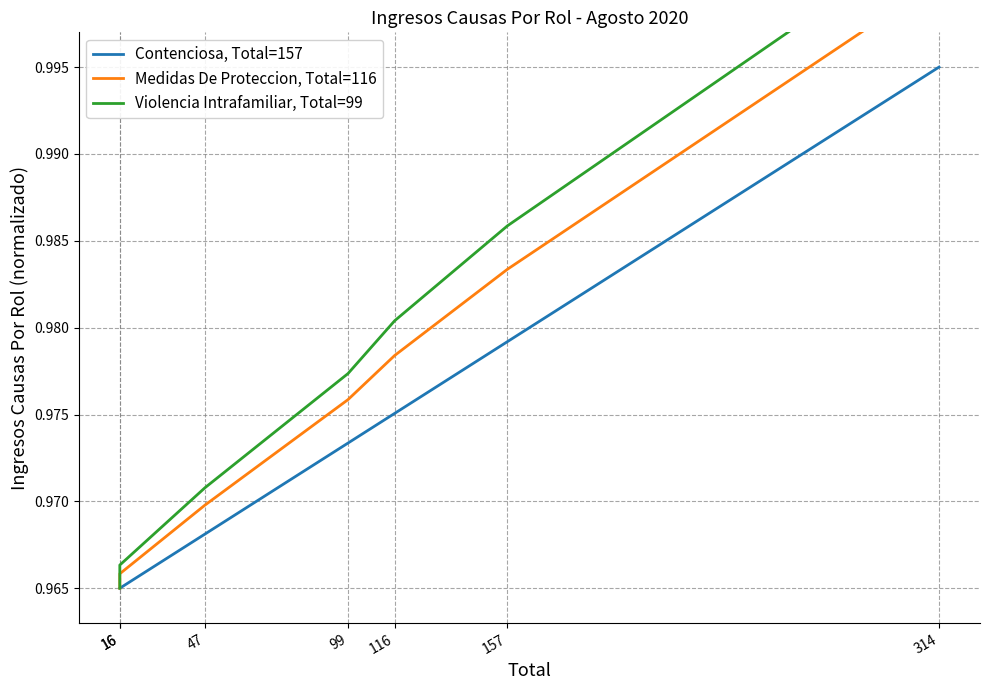

List the series in order of their overall mean, lowest first.

Contenciosa, Total=157, Medidas De Proteccion, Total=116, Violencia Intrafamiliar, Total=99